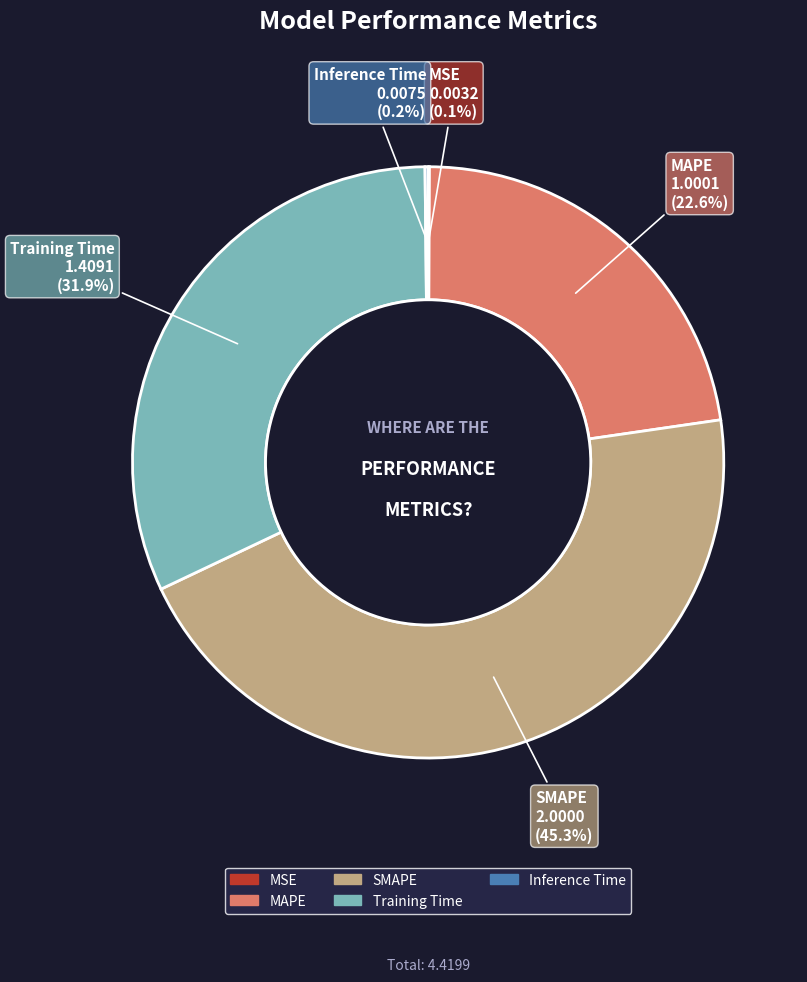

Combined, what portion of the pie is SMAPE and Training Time?

77.1%